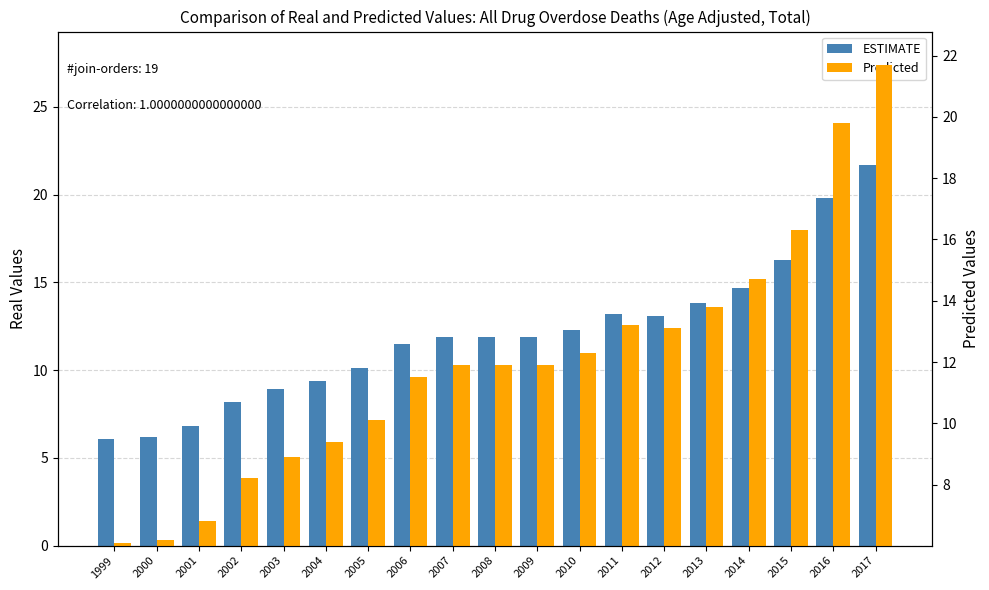

What is the value of the ESTIMATE bar at the 8th from the left?

11.5